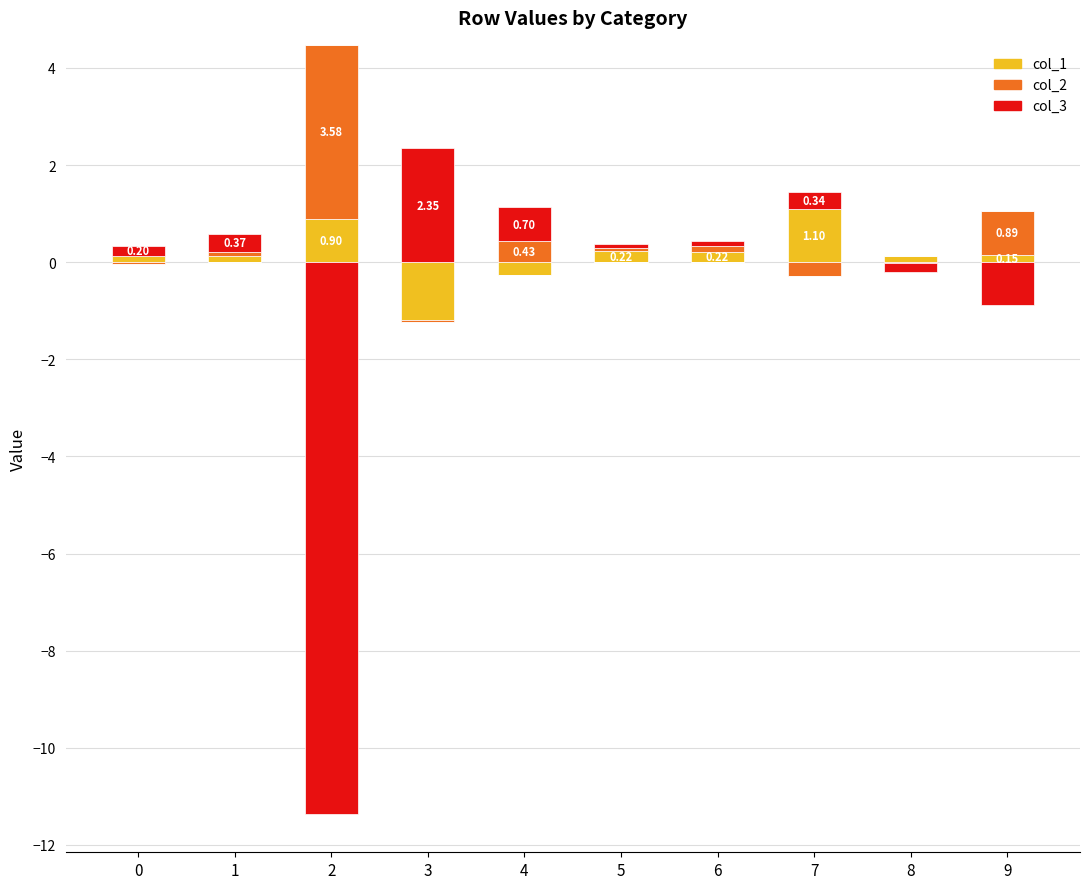

How many bars are there in each group?

3